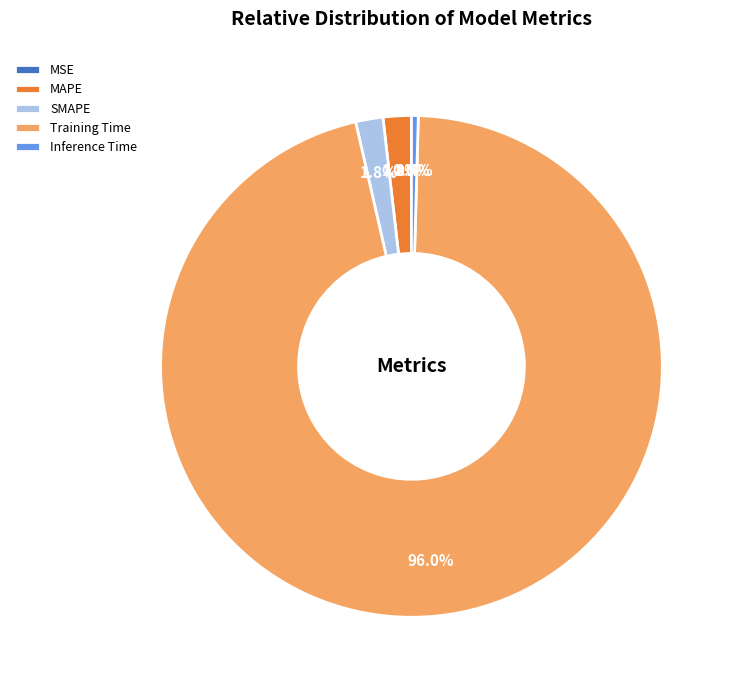

Which slice is the largest?

Training Time